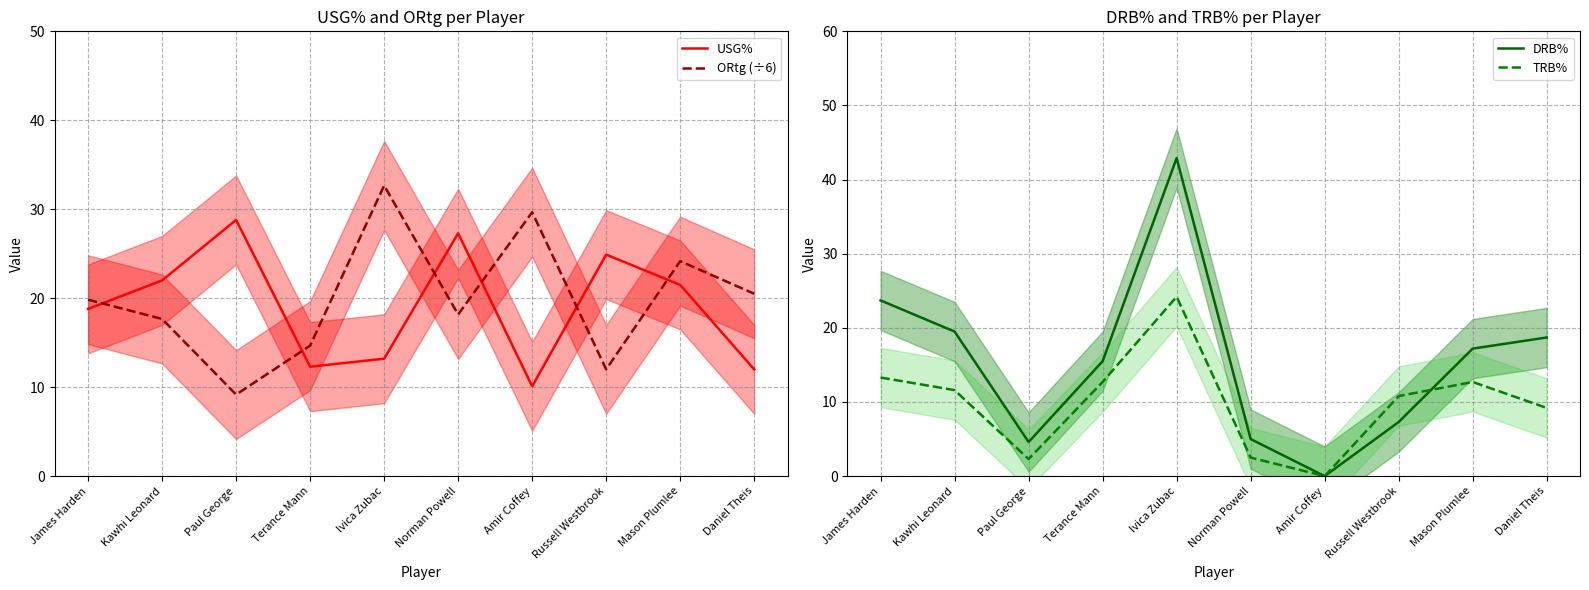

What is the difference between the highest and lowest values at Russell Westbrook?

17.6